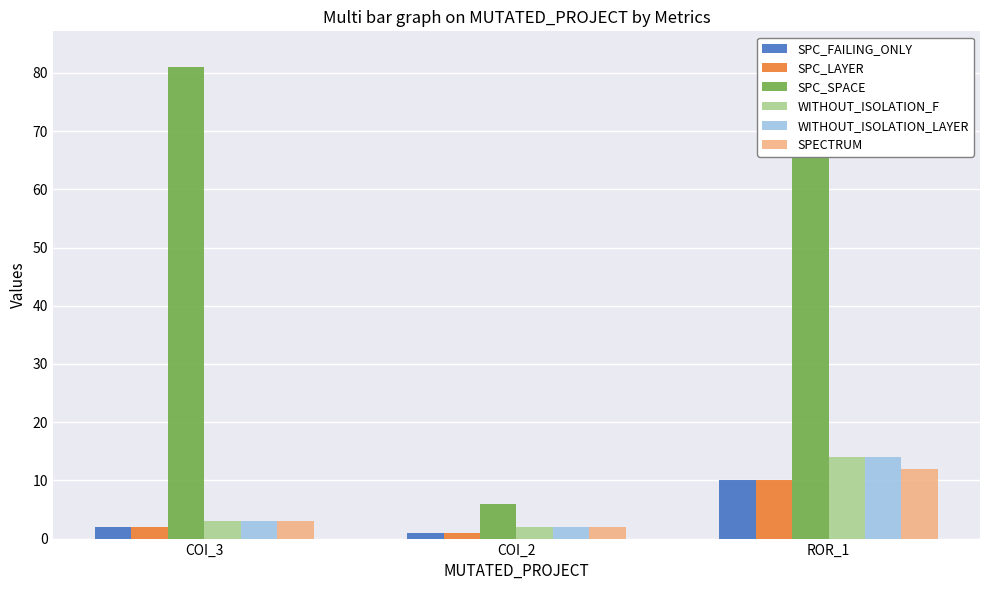

Reading right to left, extract all data points from this chart.

SPC_FAILING_ONLY: ROR_1=10	COI_2=1	COI_3=2
SPC_LAYER: ROR_1=10	COI_2=1	COI_3=2
SPC_SPACE: ROR_1=83	COI_2=6	COI_3=81
WITHOUT_ISOLATION_F: ROR_1=14	COI_2=2	COI_3=3
WITHOUT_ISOLATION_LAYER: ROR_1=14	COI_2=2	COI_3=3
SPECTRUM: ROR_1=12	COI_2=2	COI_3=3